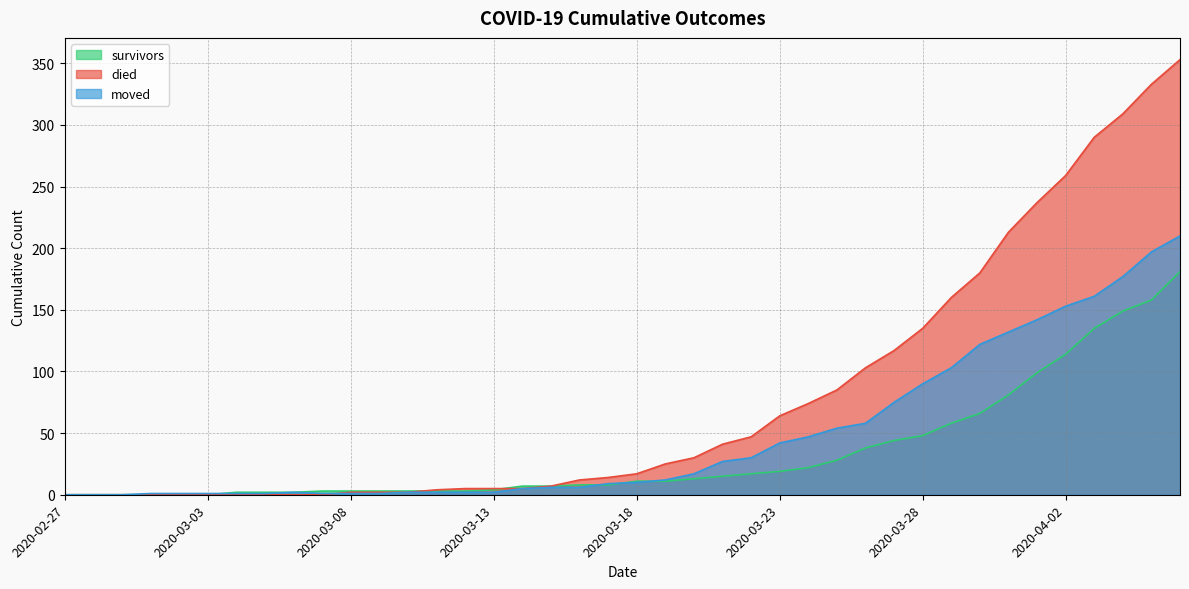

Rank the series by their maximum value, from highest to lowest.

died, moved, survivors